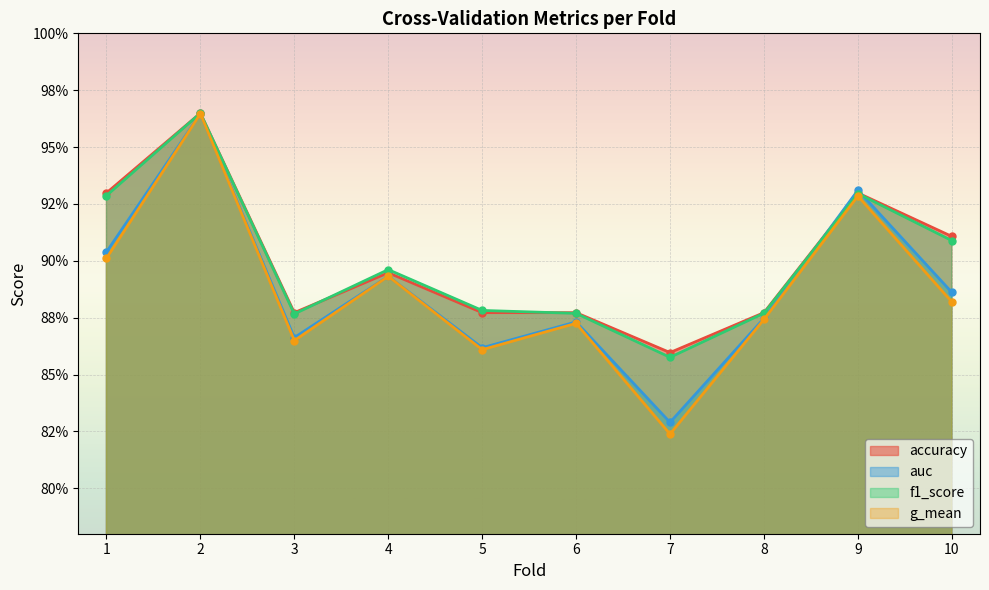

Between 8 and 2, which is larger?

2